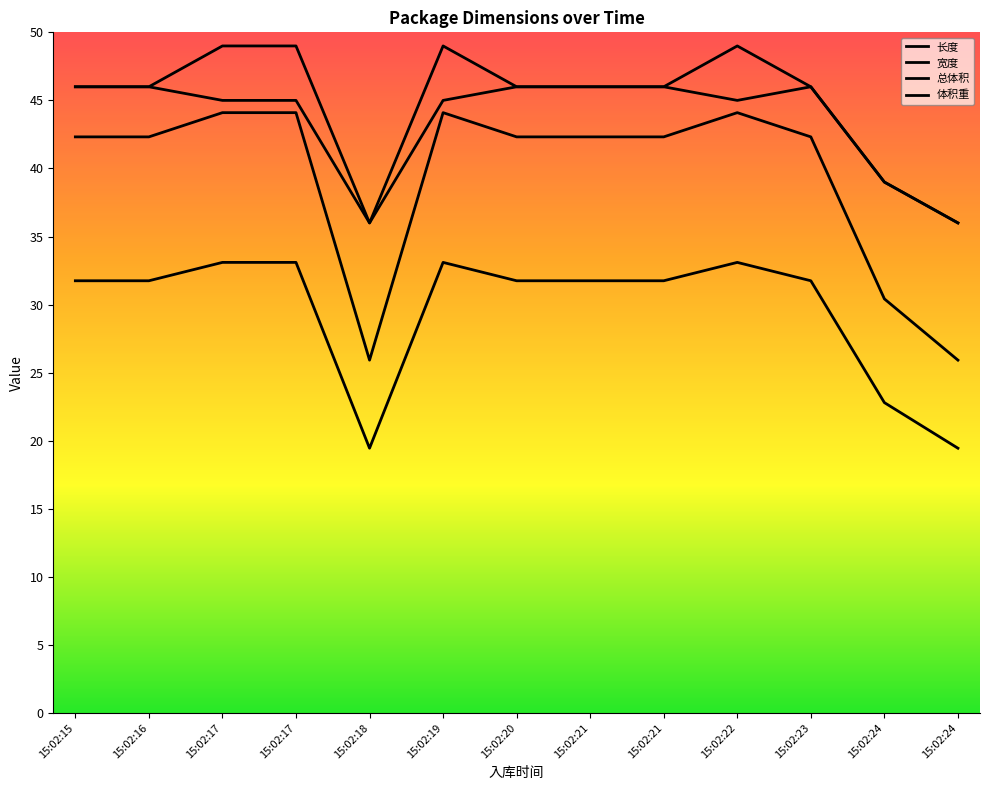

What is the value of the 宽度 point at the 6th from the left?

49.0